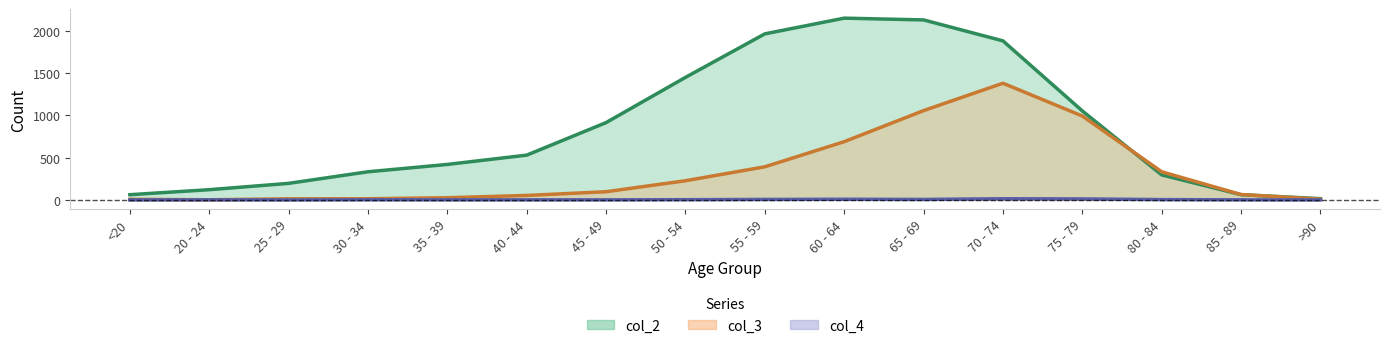

Count the number of categories in the chart.

16